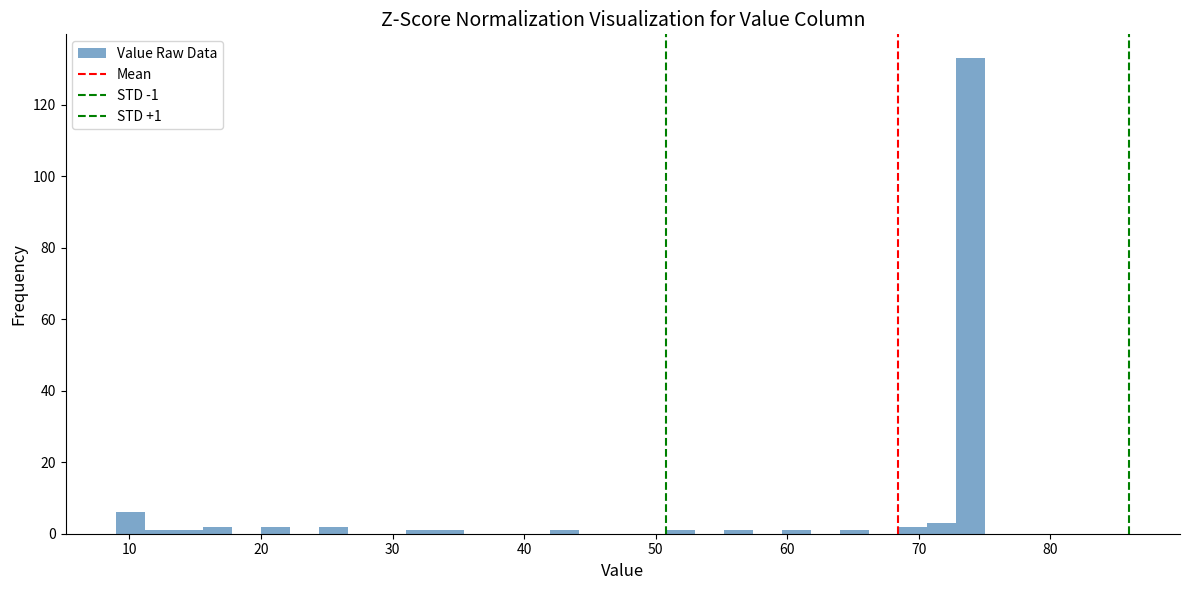

Around what value on the x-axis is the tallest bar? Give the approximate position of its centre, as read against the axis.

74